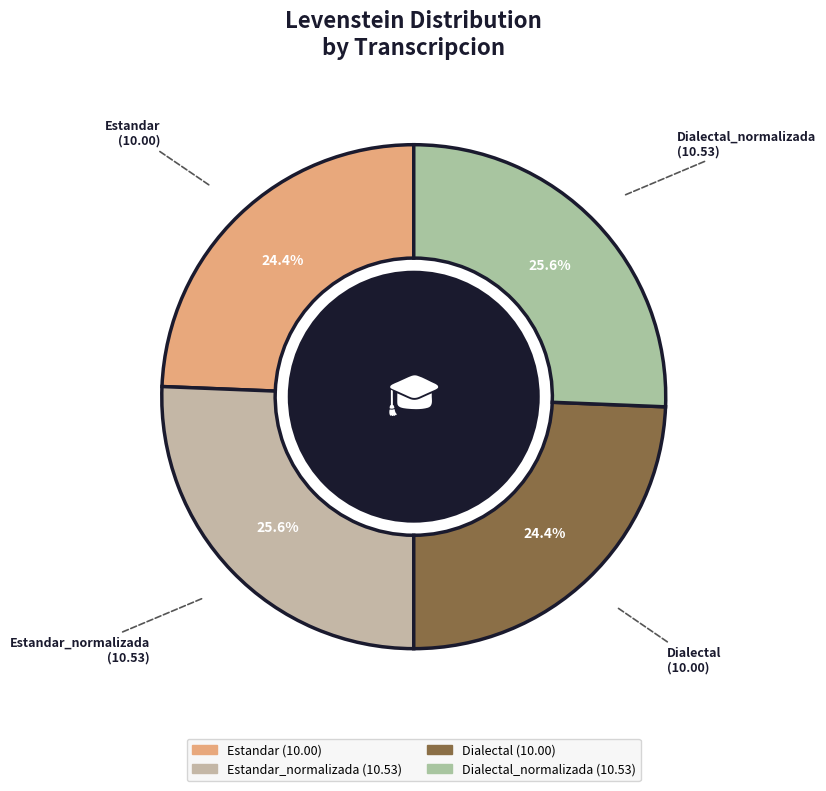

Approximately how many times larger is the value at Dialectal compared to Estandar?

1.0